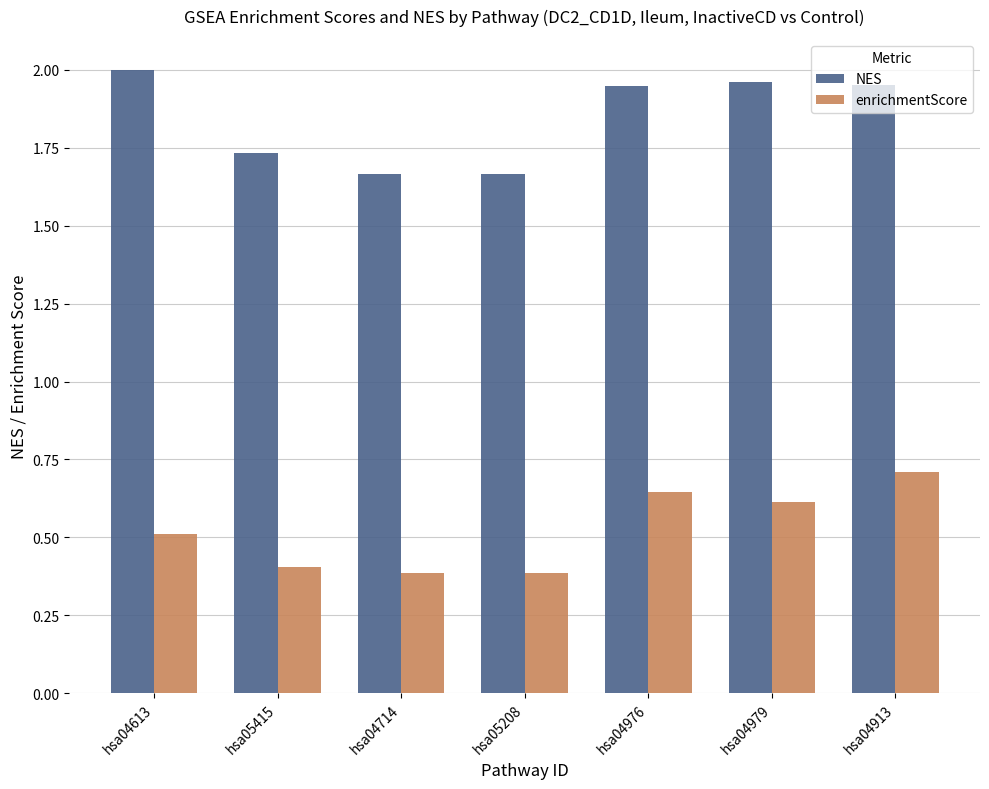

List the series in order of their peak value, highest first.

NES, enrichmentScore